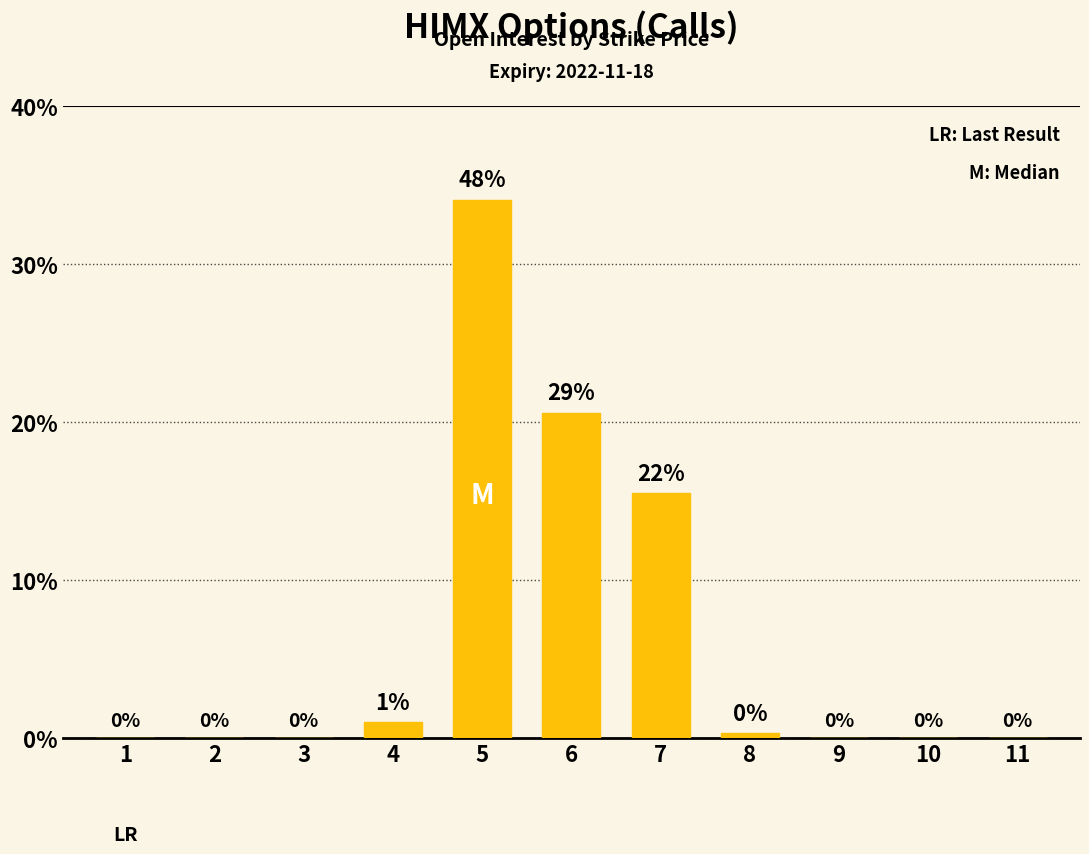

Reading right to left, transcribe all the data shown in this chart.

11=0	10=0	9=0	8=3	7=155	6=206	5=341	4=10	3=0	2=0	1=0